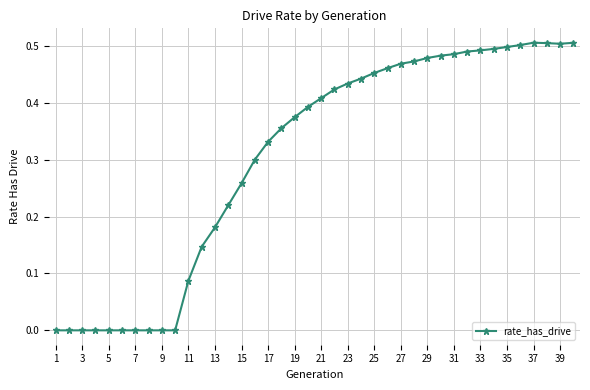

What is the sum of all values?

12.2